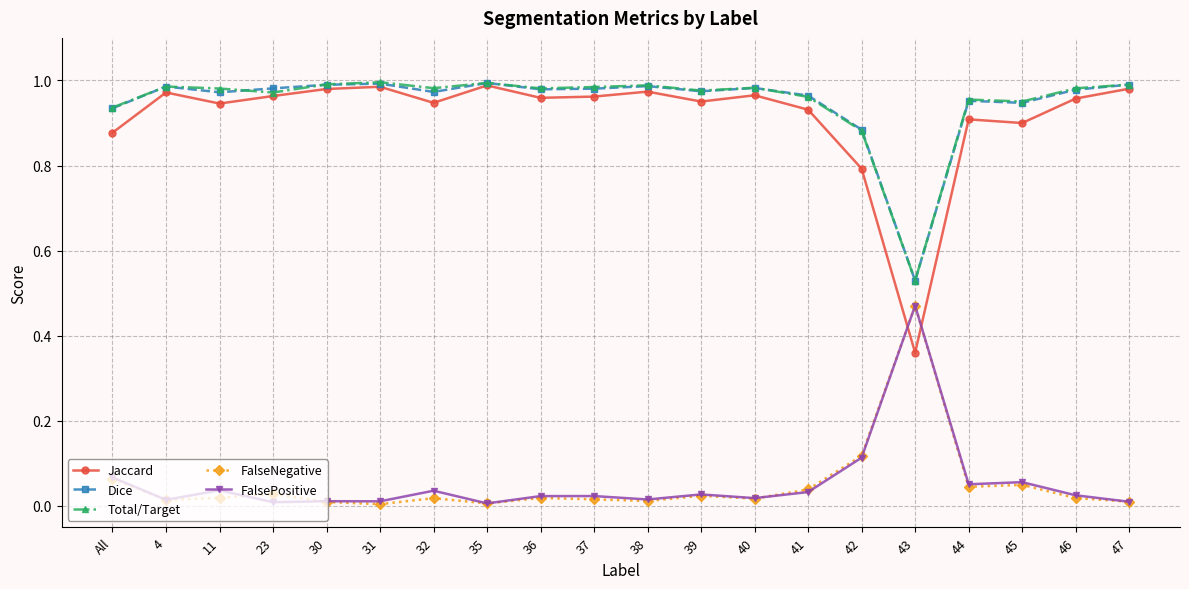

Which series has the widest spread of values?

Jaccard